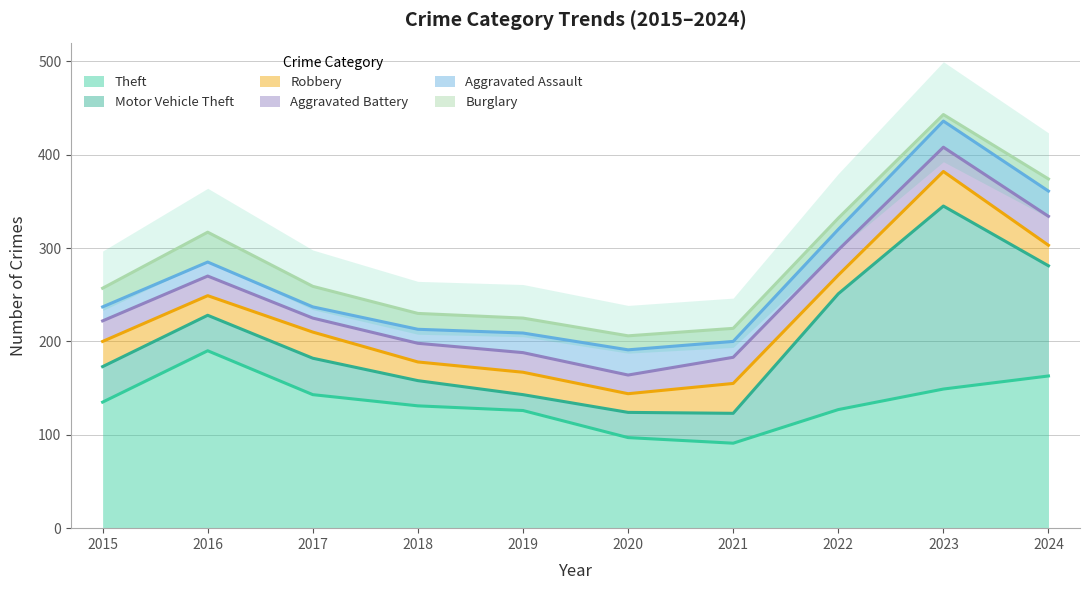

True or false: Theft and Robbery intersect in this chart.

False